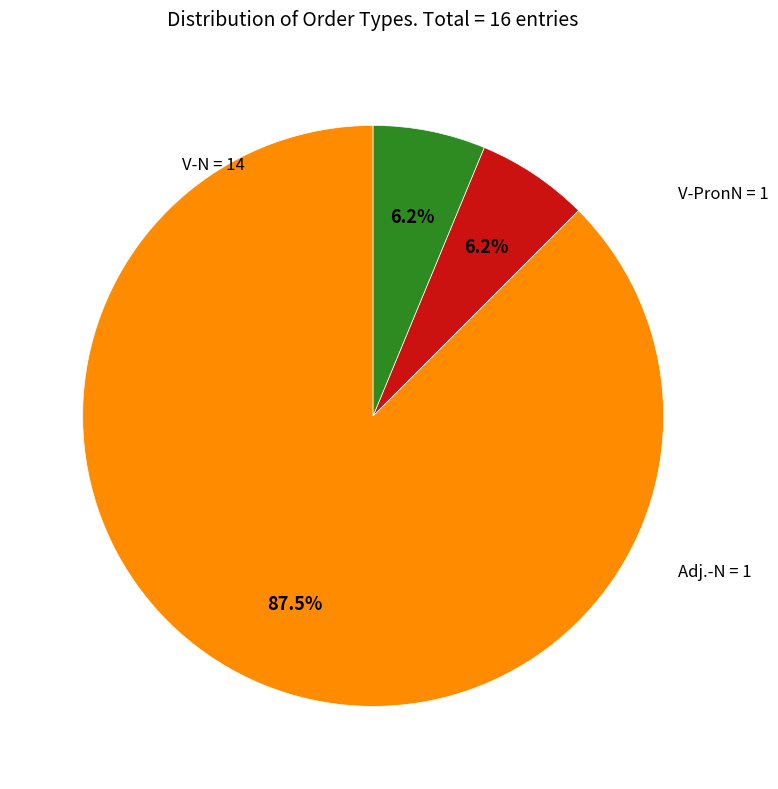

Which category has the biggest portion of the pie?

V-N